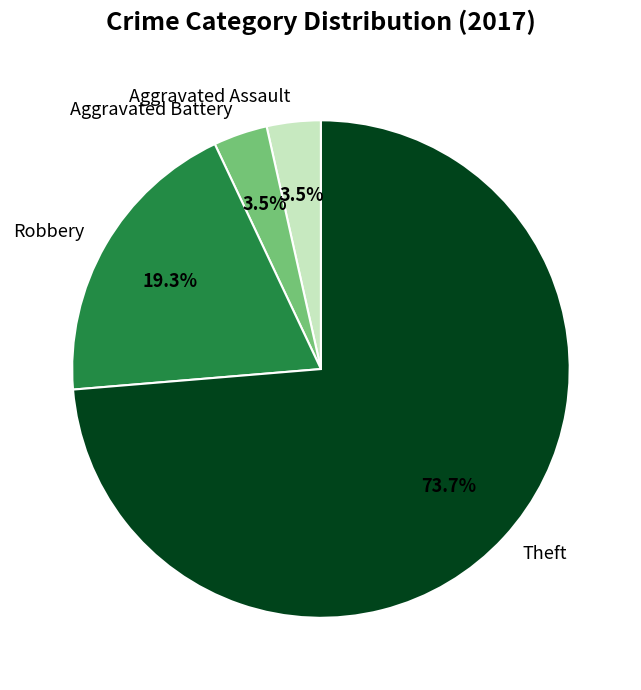

To the nearest percent, what percentage of the pie is Theft?

74%